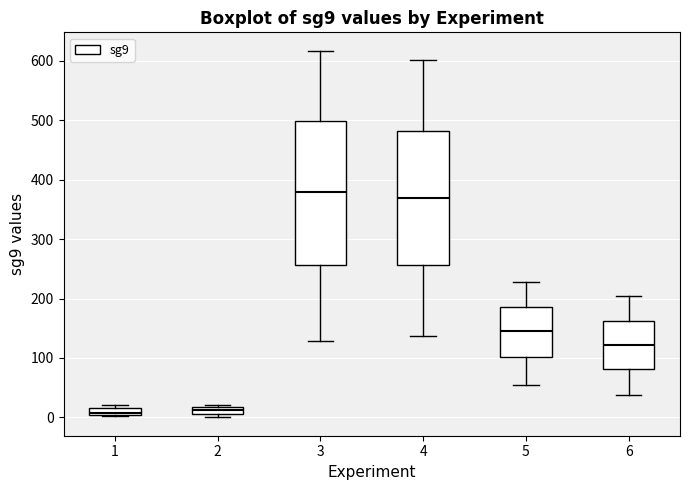

Which box's median line is the highest?

3